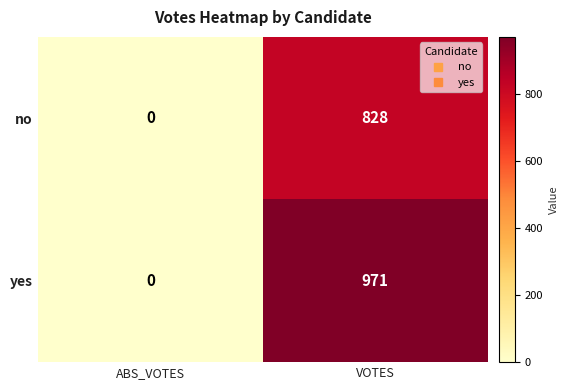

What is the maximum value shown in the chart?

971